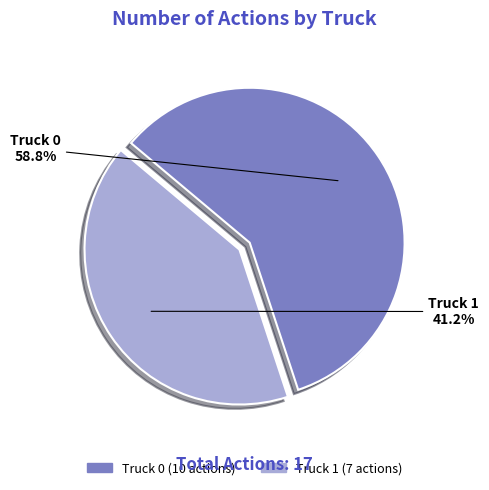

Is there any slice that represents more than half of the pie?

Yes